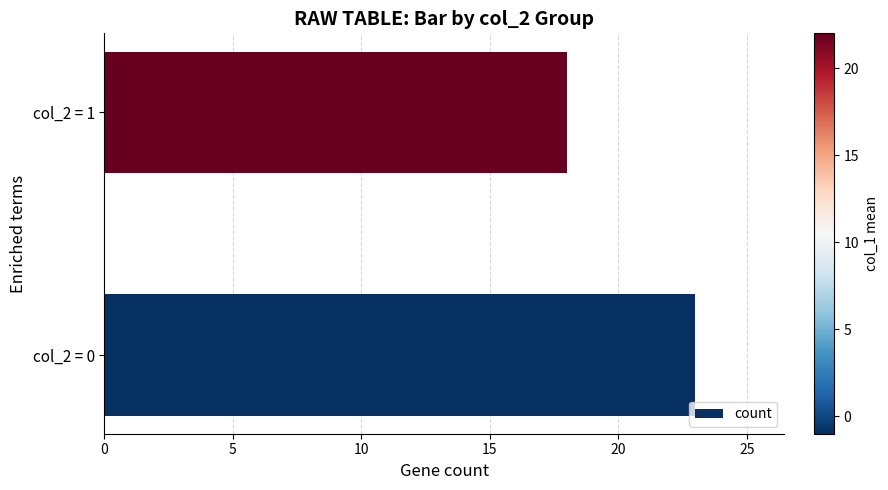

What is the difference between the maximum and minimum values?

5